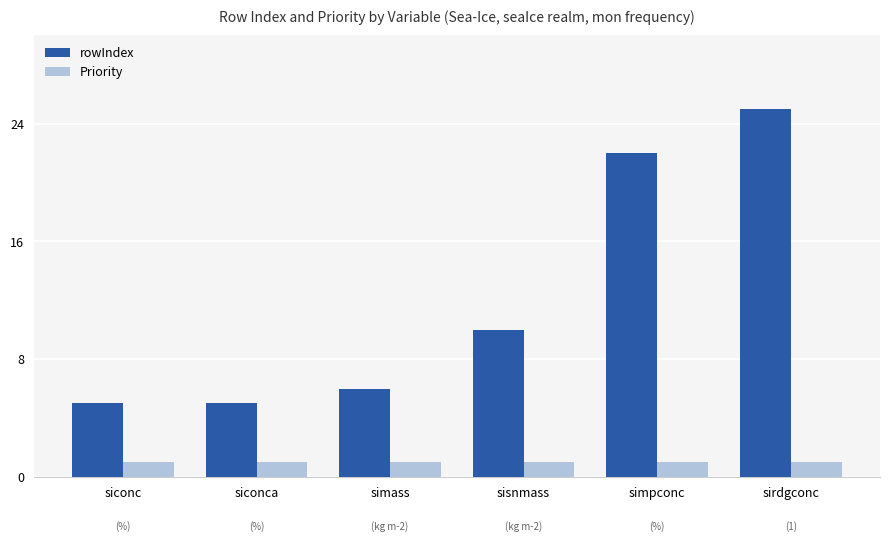

The value of Priority at siconca is 2. True or false?

False